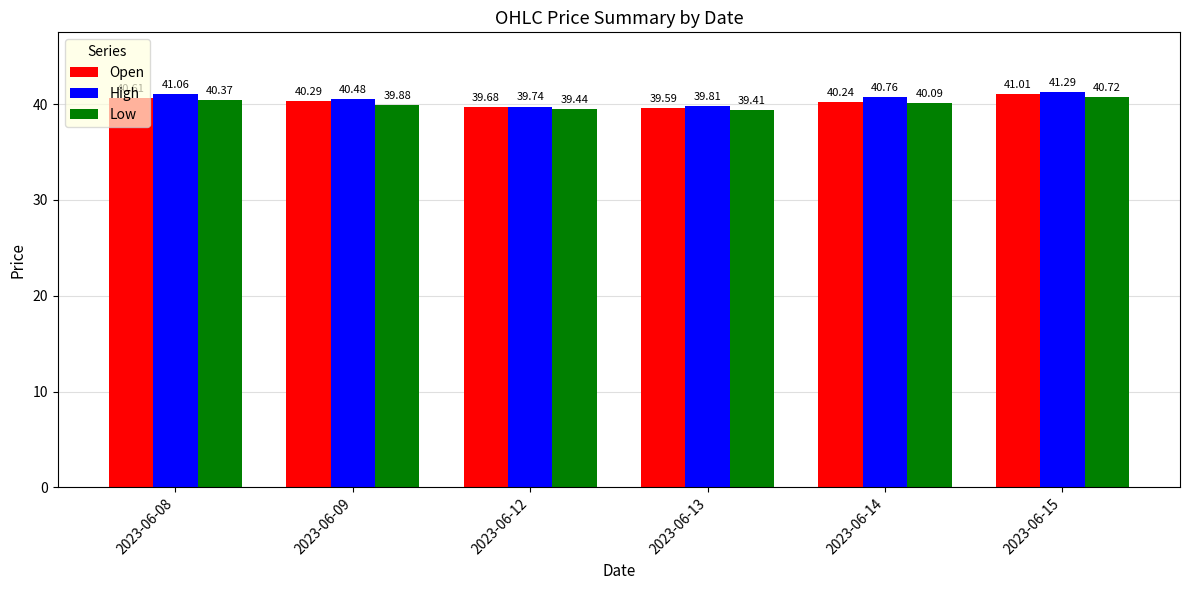

At how many categories does at least one series exceed 40?

4